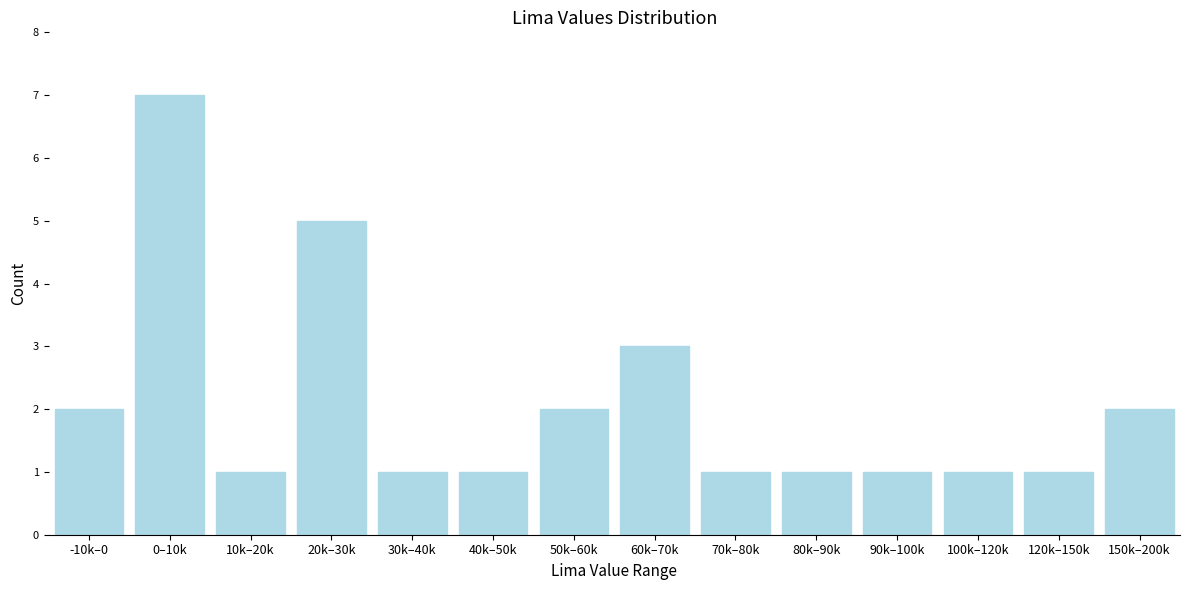

Reading left to right, transcribe all the data shown in this chart.

2	7	1	5	1	1	2	3	1	1	1	1	1	2